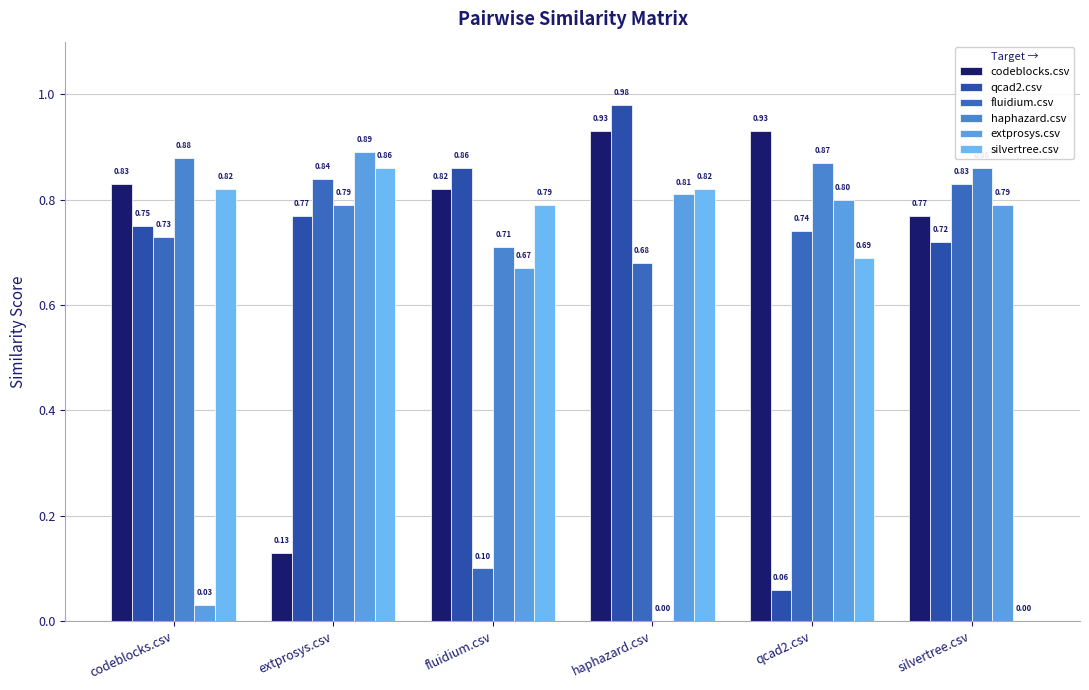

What position from the left is silvertree.csv?

6